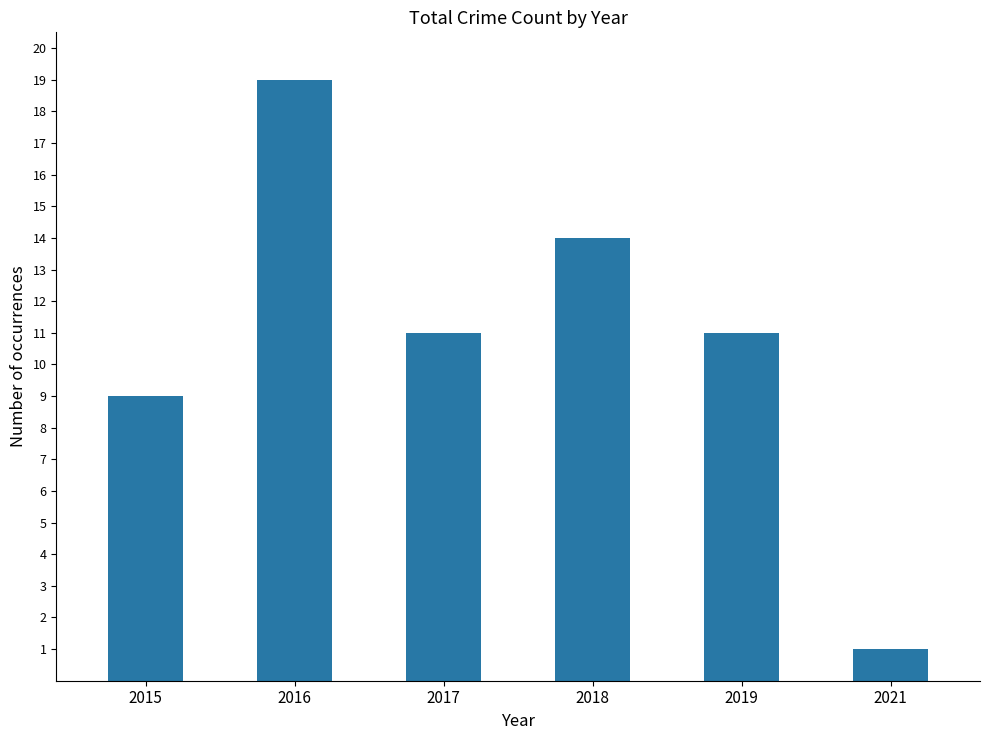

Count the number of categories in the chart.

6